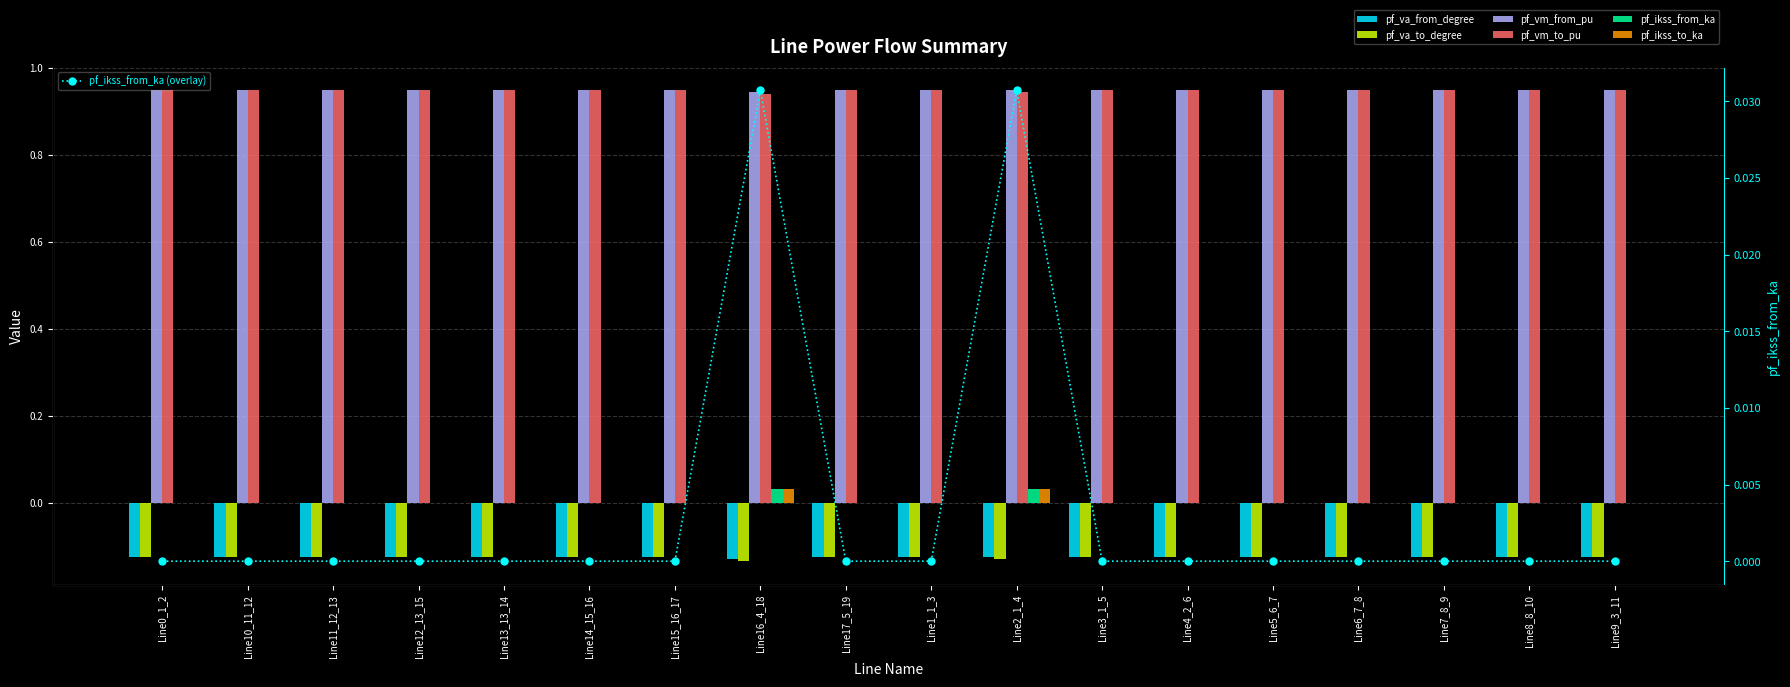

What is the difference between the highest and lowest values at Line10_11_12?

1.1